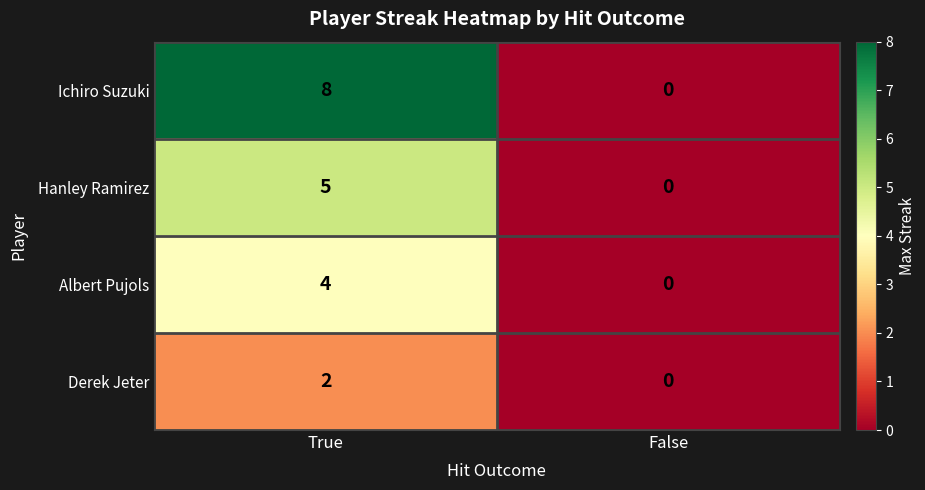

List the labels in order of Hanley Ramirez value, smallest first.

False, True